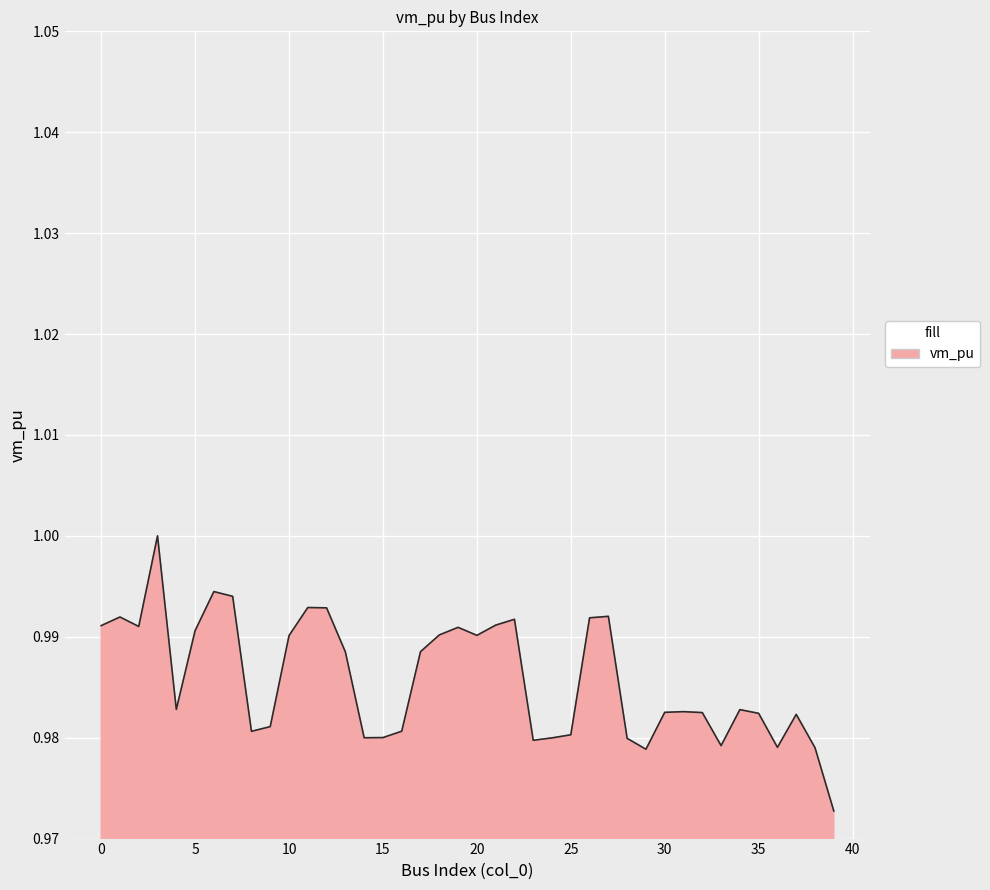

List the labels in order of value, smallest first.

39, 29, 38, 36, 33, 23, 28, 24, 14, 15, 25, 8, 16, 9, 37, 35, 32, 30, 31, 34, 4, 13, 17, 10, 20, 18, 5, 19, 2, 0, 21, 22, 26, 1, 27, 12, 11, 7, 6, 3